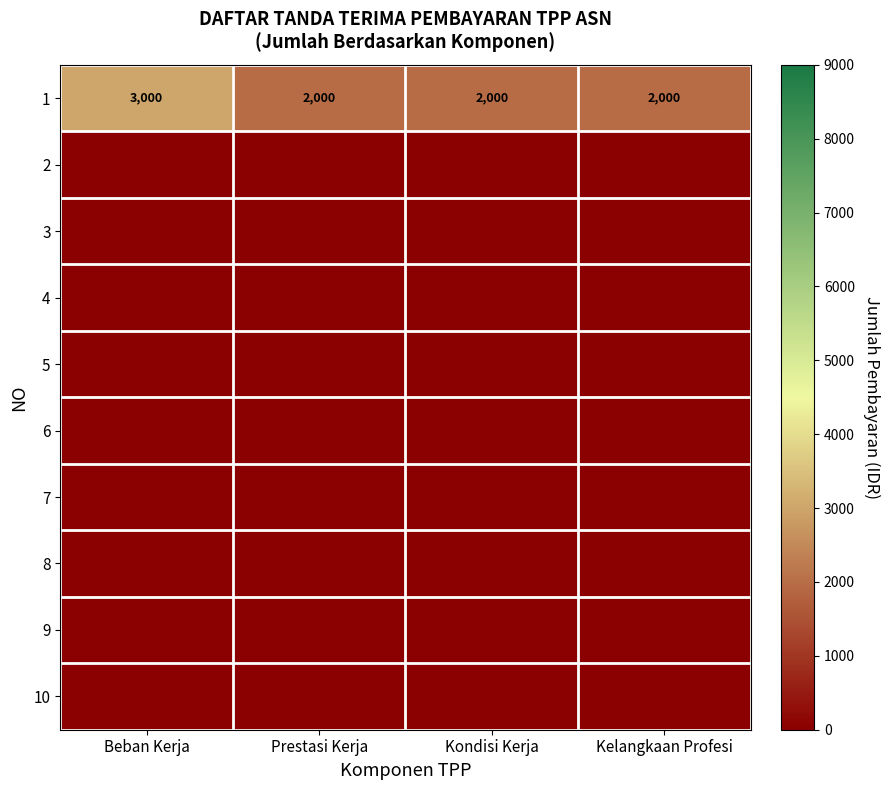

The value of 1 at Prestasi Kerja is 885. True or false?

False